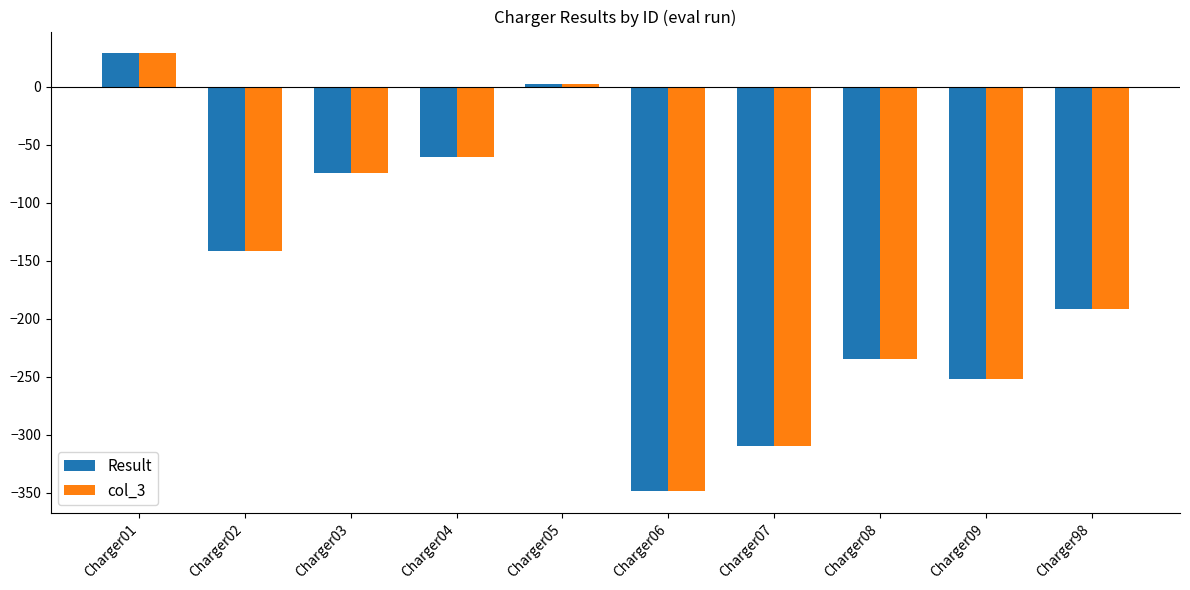

How many values in col_3 are below zero?

8